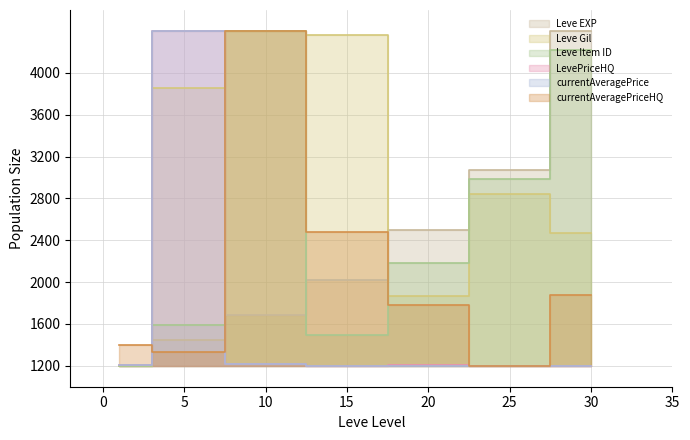

At which category does the chart reach its minimum across all series?

1